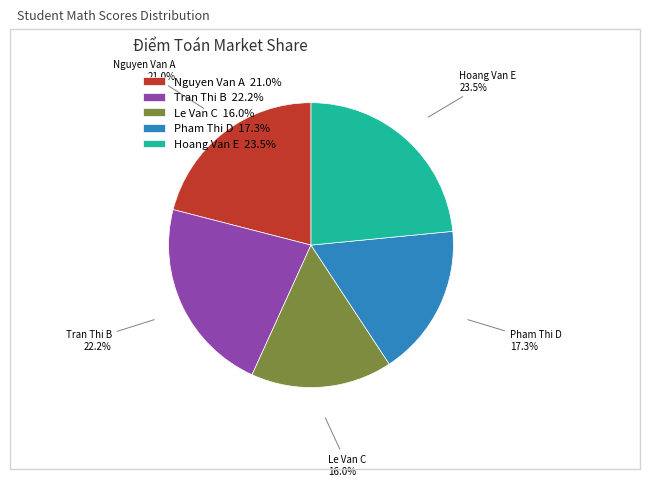

To the nearest percent, what is the difference between the Tran Thi B and Hoang Van E slice percentages?

1%